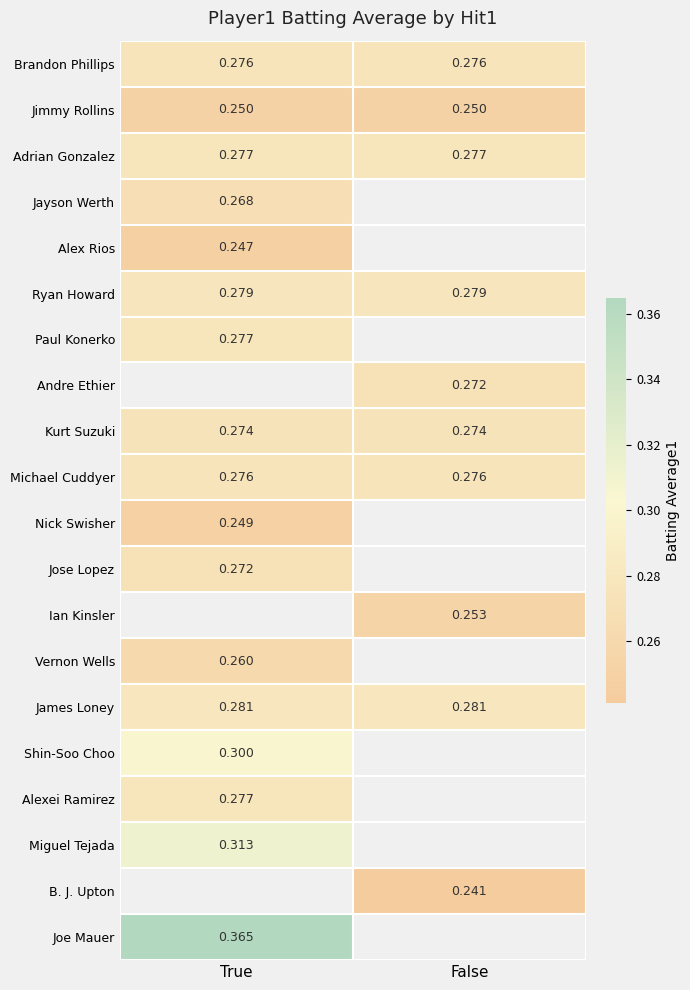

Is the value of Joe Mauer at True greater than the value of James Loney at True?

Yes